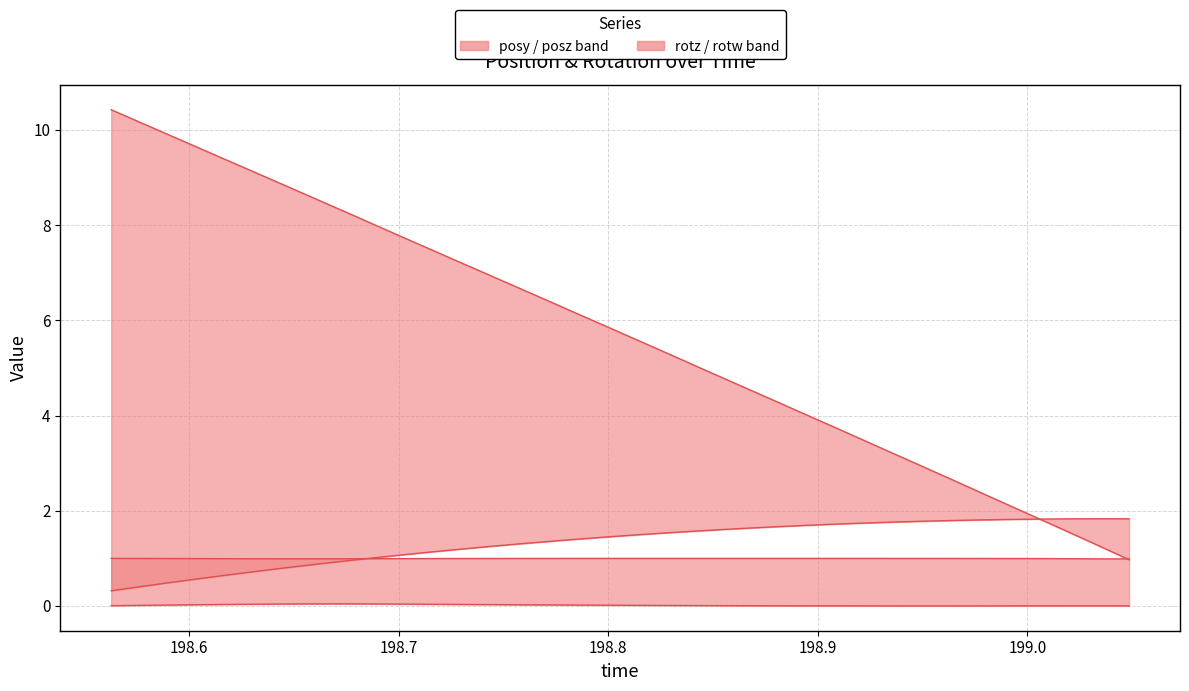

True or false: posz has a value of 1.7 at 18.

False